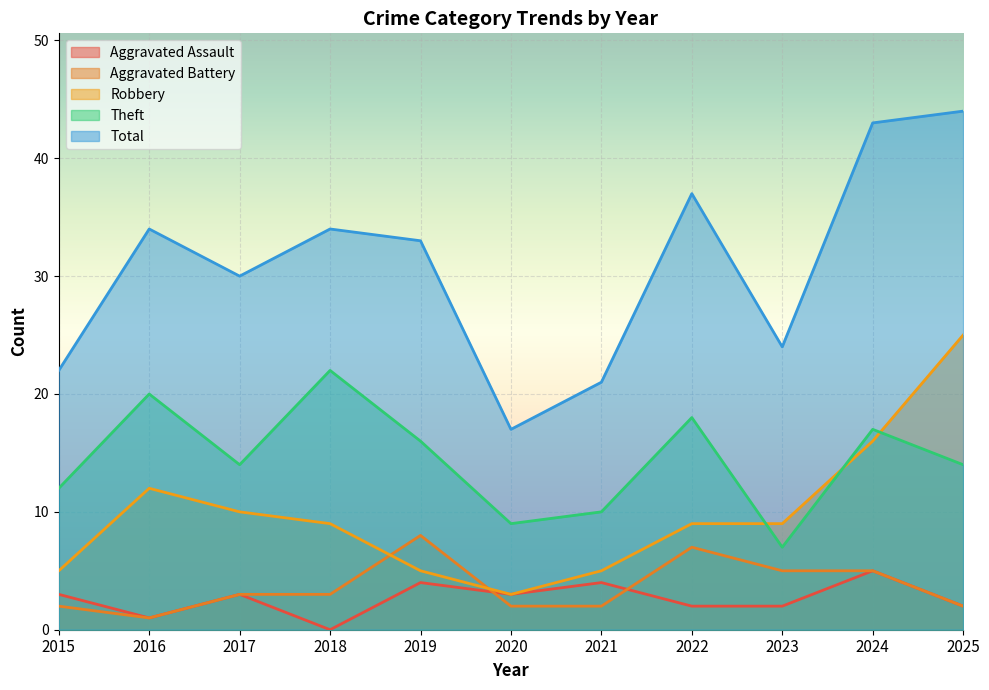

What are all the series names shown in the legend?

Aggravated Assault, Aggravated Battery, Robbery, Theft, Total